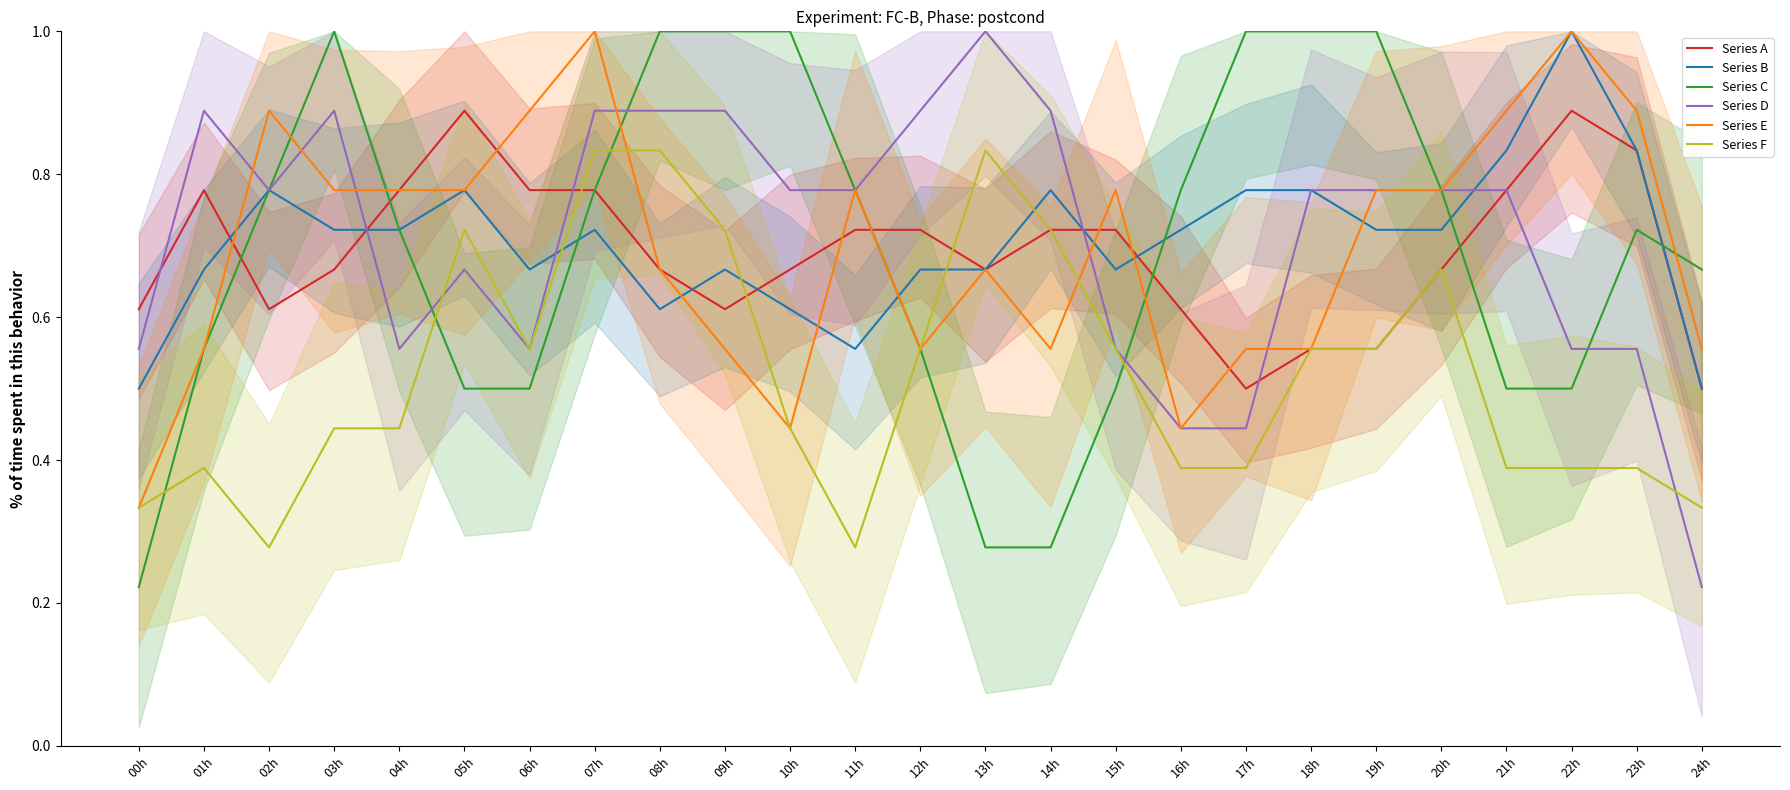

Rank the categories by Series C value from highest to lowest.

03h, 08h, 09h, 10h, 17h, 18h, 19h, 02h, 07h, 11h, 16h, 20h, 04h, 23h, 24h, 01h, 12h, 06h, 15h, 21h, 22h, 05h, 13h, 14h, 00h